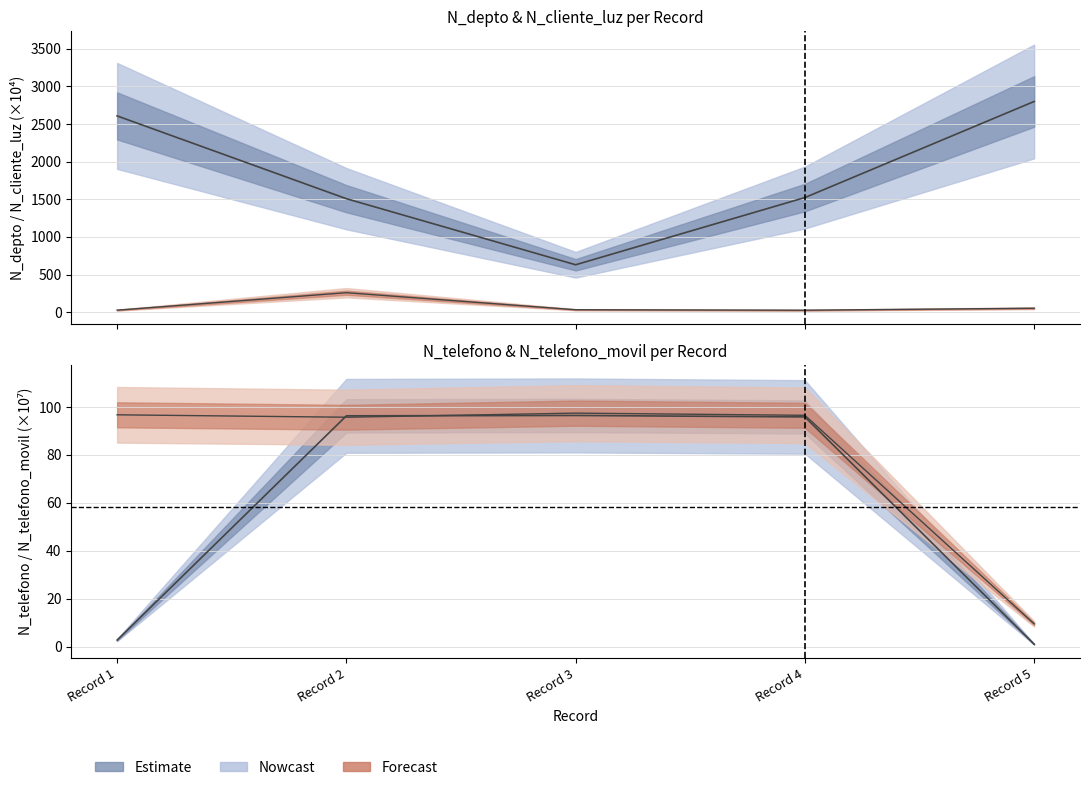

True or false: N_telefono_movil and N_depto intersect in this chart.

False